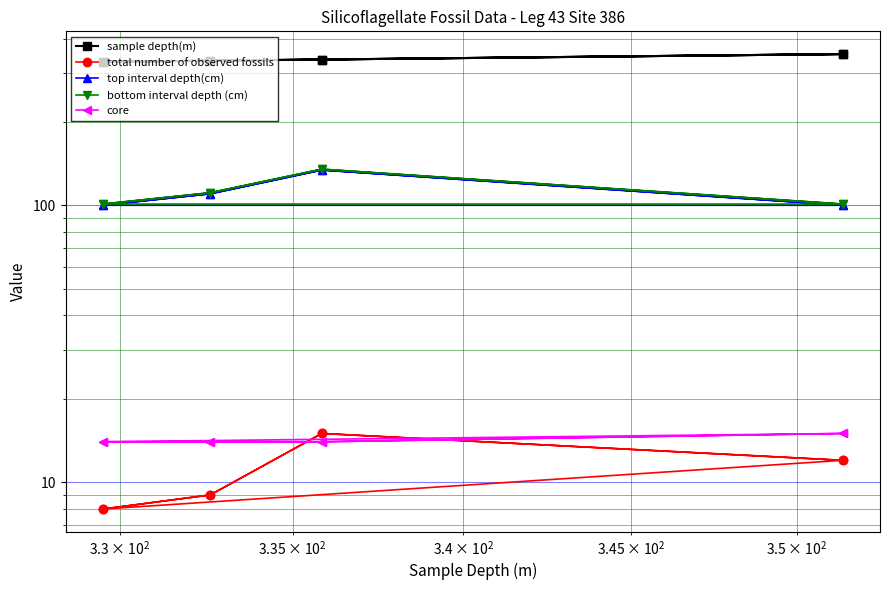

What is the sum of all core values?

114.0